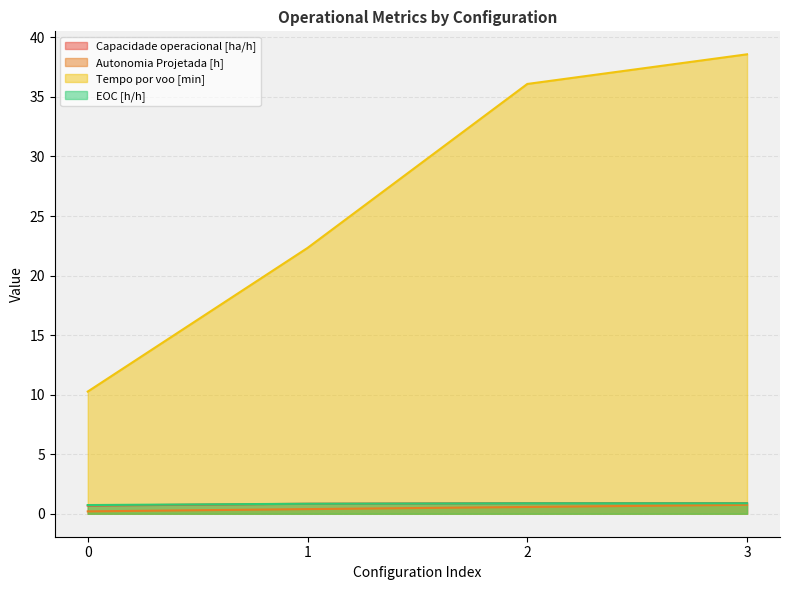

Reading right to left, transcribe all the data shown in this chart.

Capacidade operacional [ha/h]: 0.9	0.9	0.8	0.7
Autonomia Projetada [h]: 0.8	0.6	0.4	0.2
Tempo por voo [min]: 38.6	36.1	22.3	10.3
EOC [h/h]: 0.9	0.9	0.8	0.7